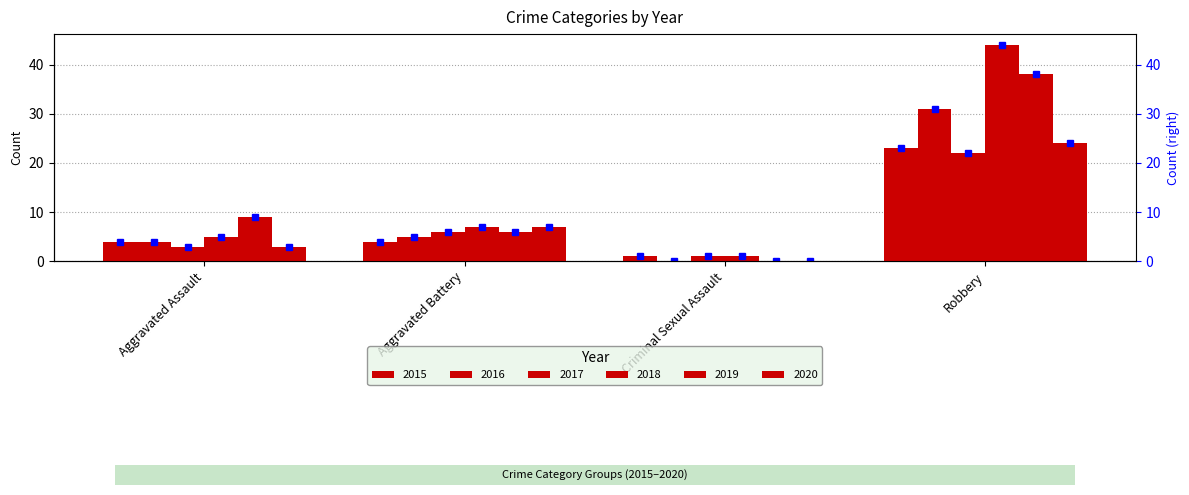

What is the average value of the 2017 series?

8